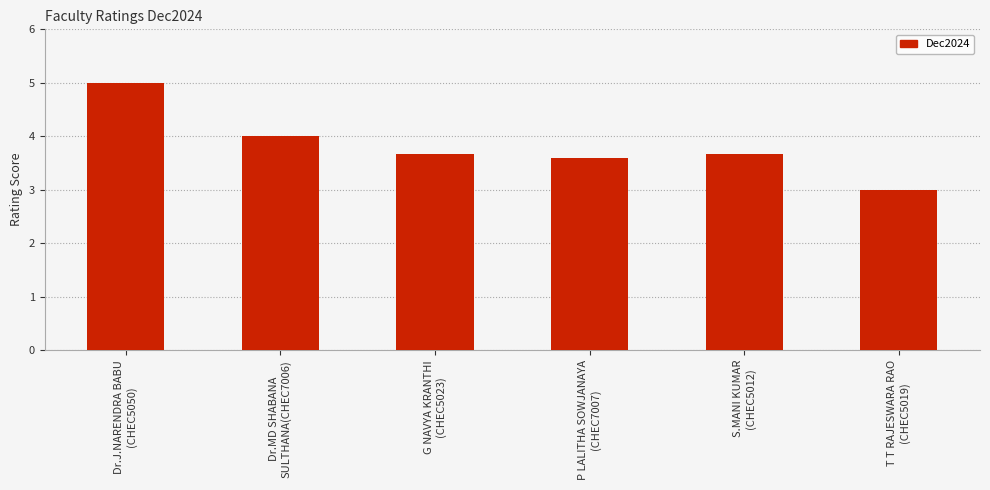

Count the number of categories in the chart.

6